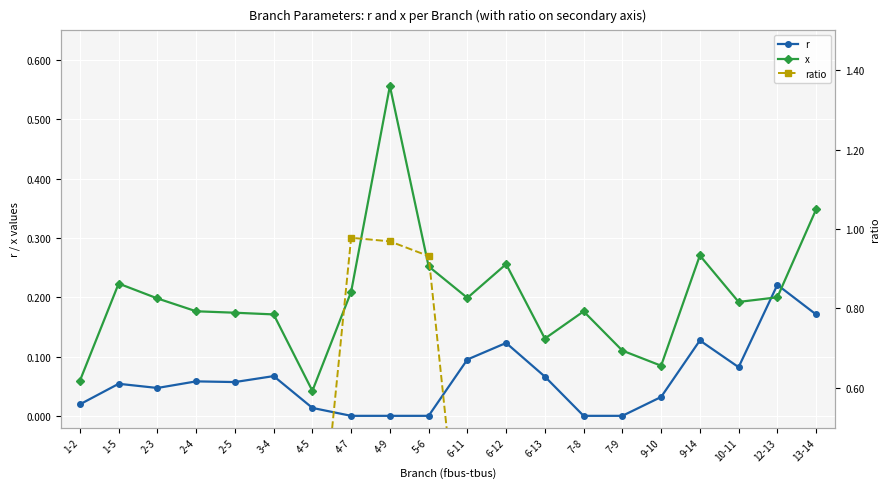

What is the label of the 14th point from the right?

4-5